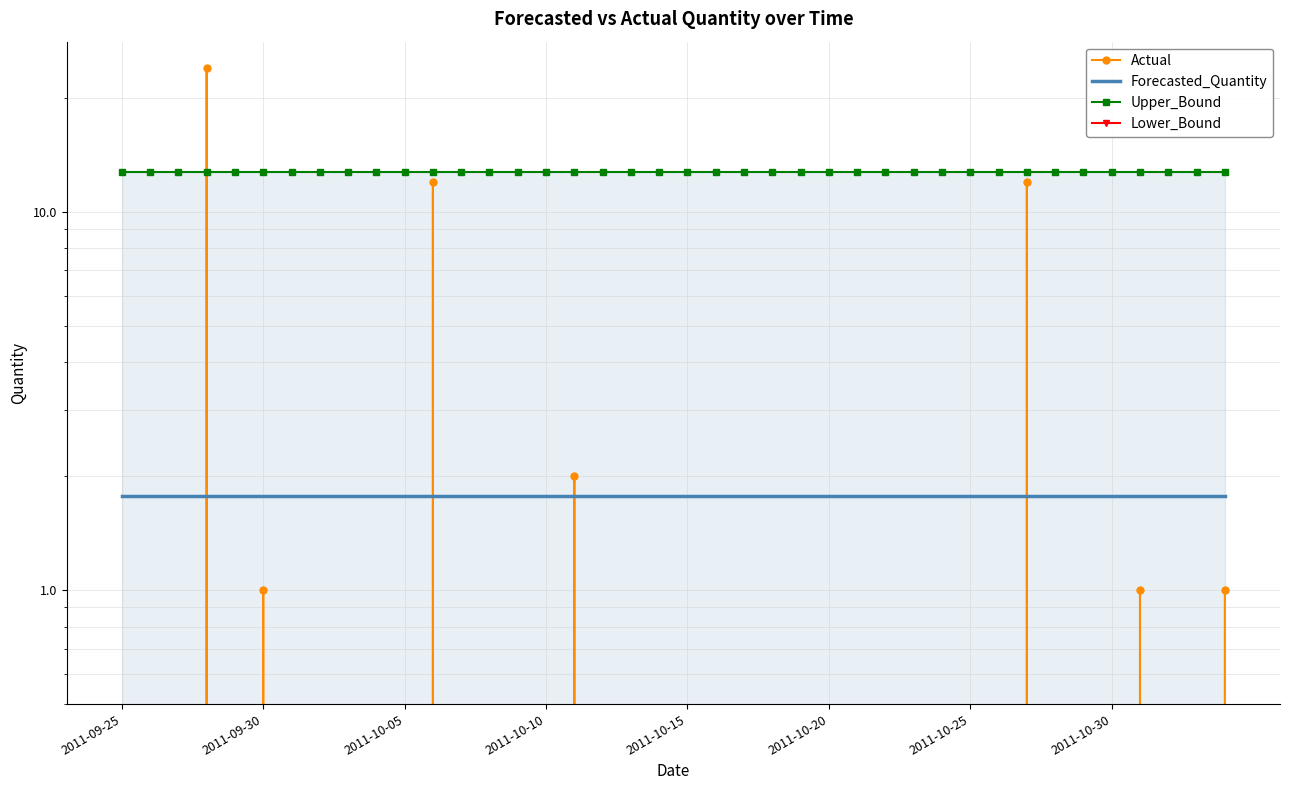

What is the spread (max minus min) of values at 31?

12.7